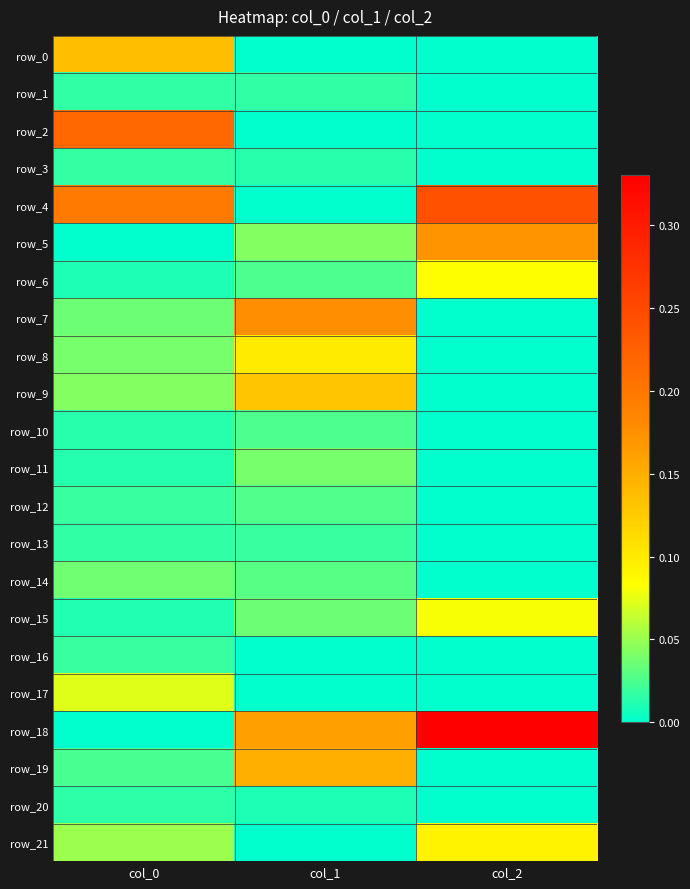

List the series in order of their peak value, lowest first.

row_20, row_1, row_3, row_13, row_16, row_10, row_12, row_14, row_11, row_17, row_15, row_6, row_21, row_8, row_9, row_0, row_19, row_5, row_7, row_2, row_4, row_18